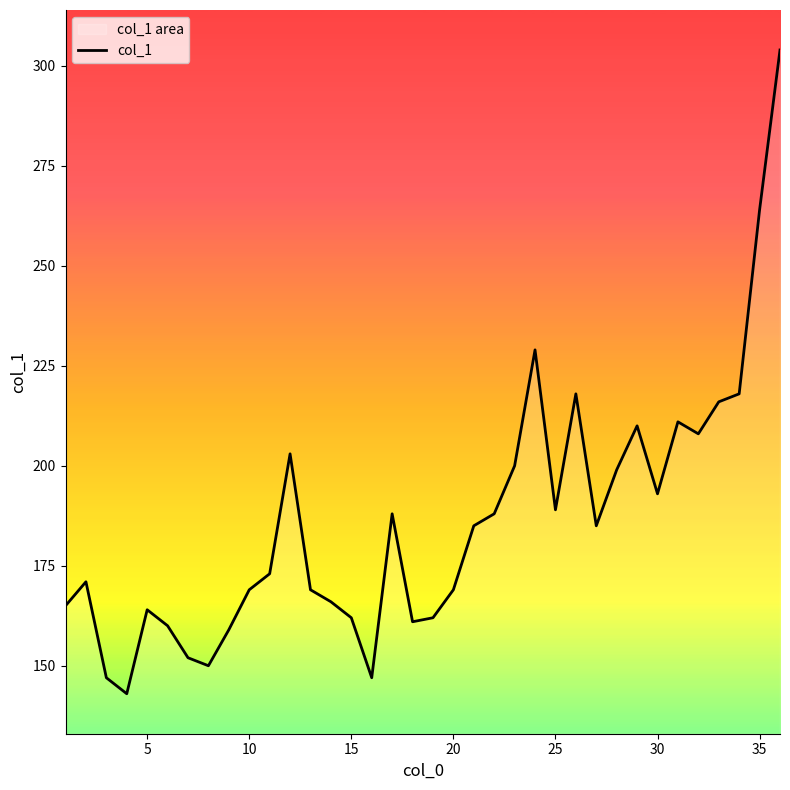

What is the minimum value shown in the chart?

143